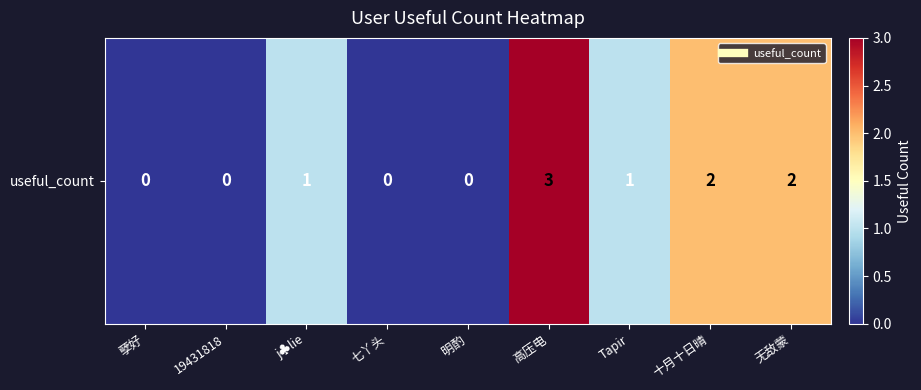

Reading left to right, extract all data points from this chart.

孽好=0	19431818=0	j♣lie=1	七丫头=0	明酌=0	高压电=3	Tapir=1	十月十日晴=2	无敌蒙=2